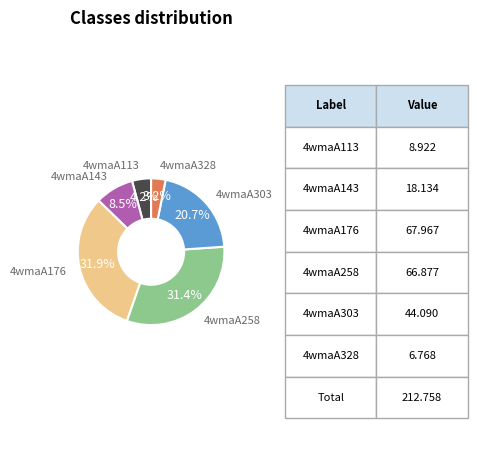

To the nearest percent, what is the difference between the largest and smallest slice percentages?

29%